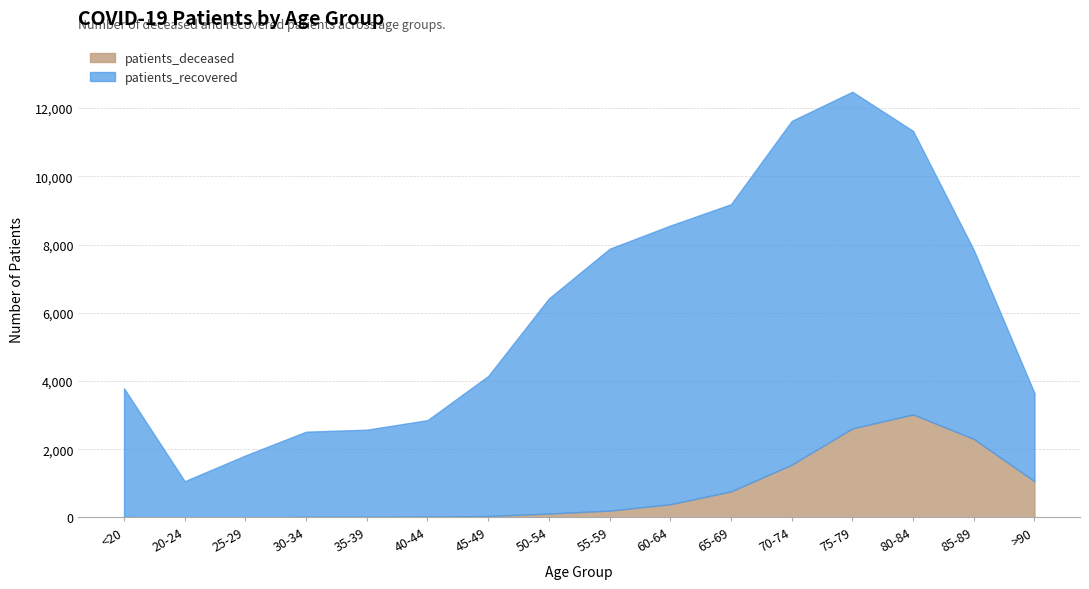

What is the value of the patients_recovered point at the 10th from the left?

8171